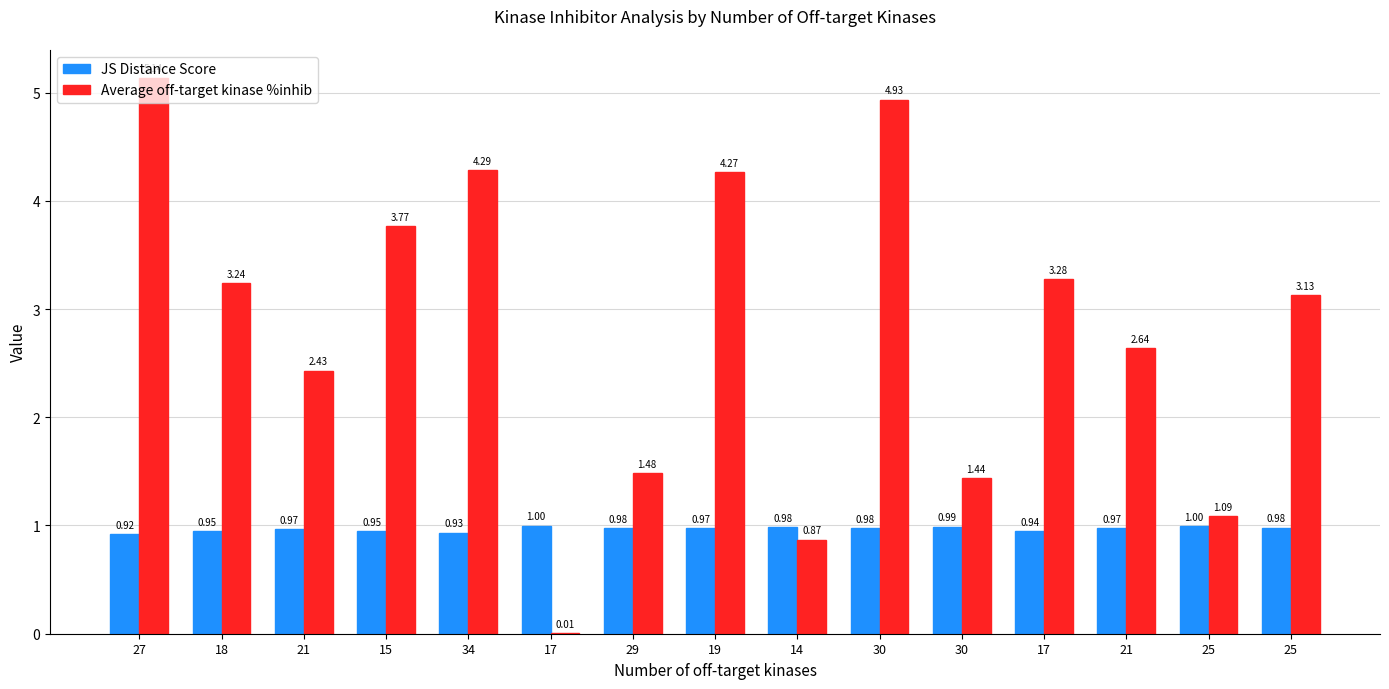

Reading left to right, list all the values displayed in this chart.

JS Distance Score: 0.9	1.0	1.0	0.9	0.9	1.0	1.0	1.0	1.0	1.0	1.0	0.9	1.0	1.0	1.0
Average off-target kinase %inhib: 5.1	3.2	2.4	3.8	4.3	0.0	1.5	4.3	0.9	4.9	1.4	3.3	2.6	1.1	3.1